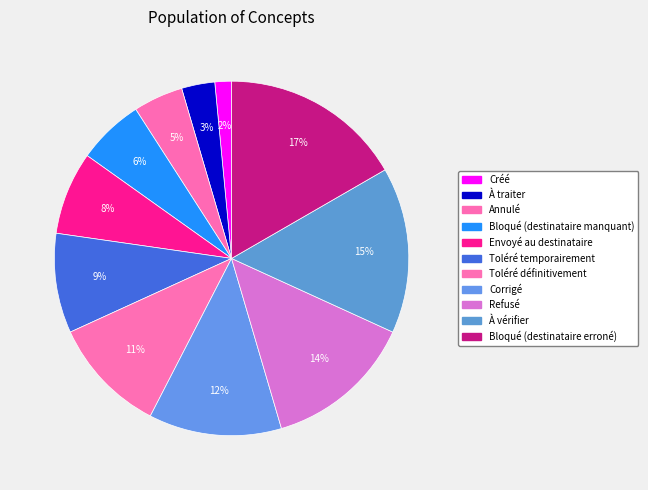

Count the number of slices in the pie.

11